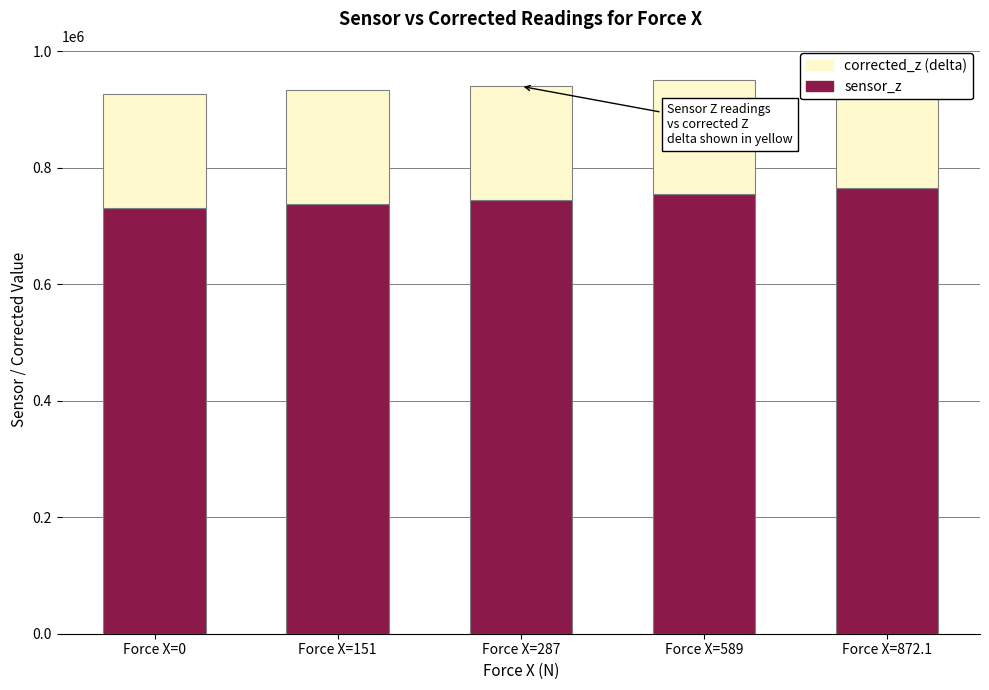

Rank the series at Force X=151 from highest to lowest value.

sensor_z, corrected_z (delta)